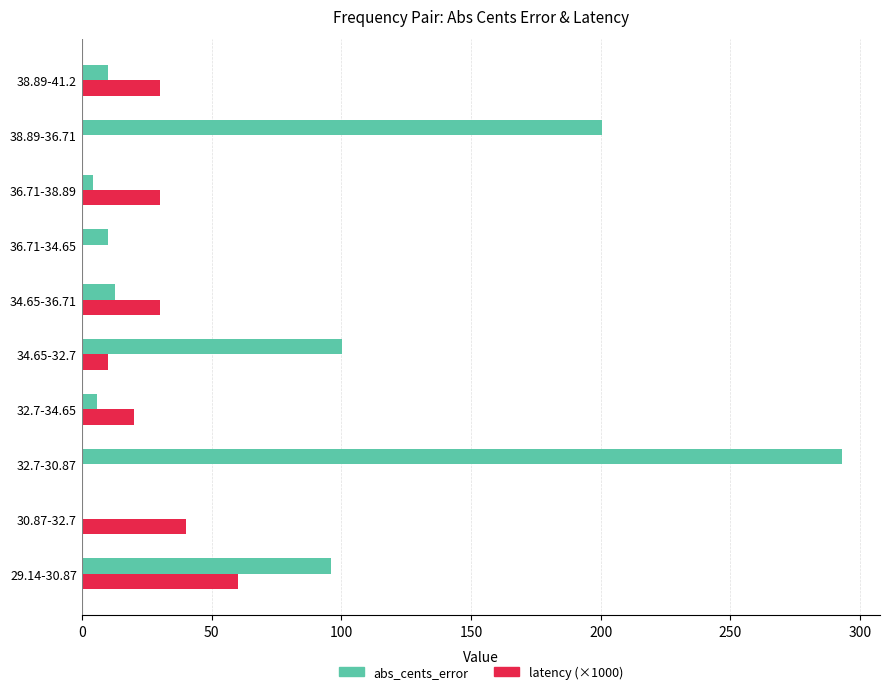

Which series changed the most between 29.14-30.87 and 36.71-34.65?

abs_cents_error